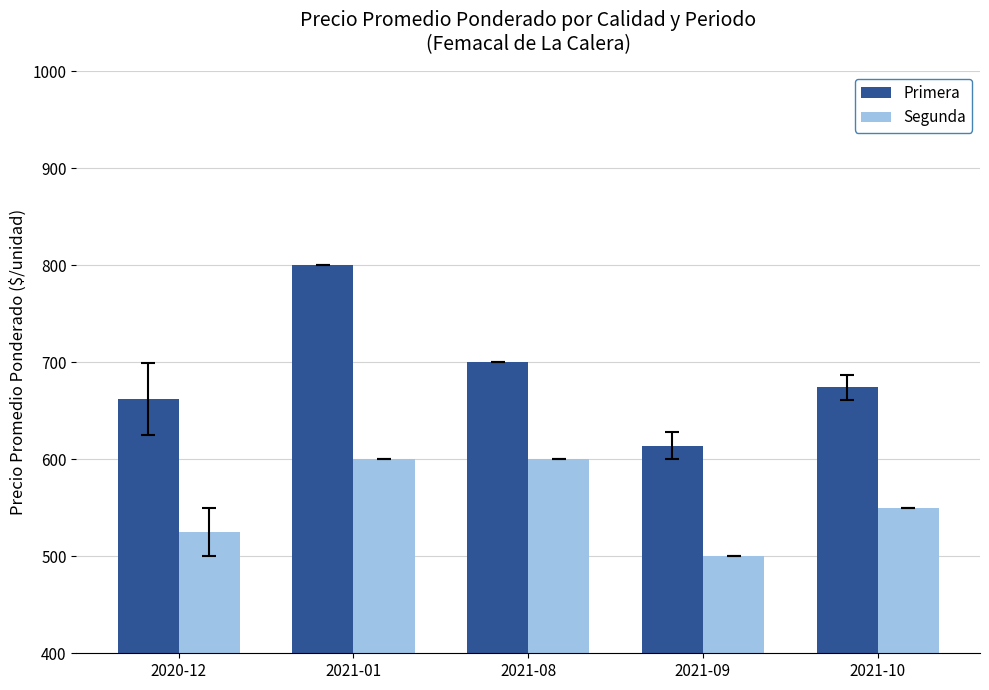

How many bars are there in total?

10